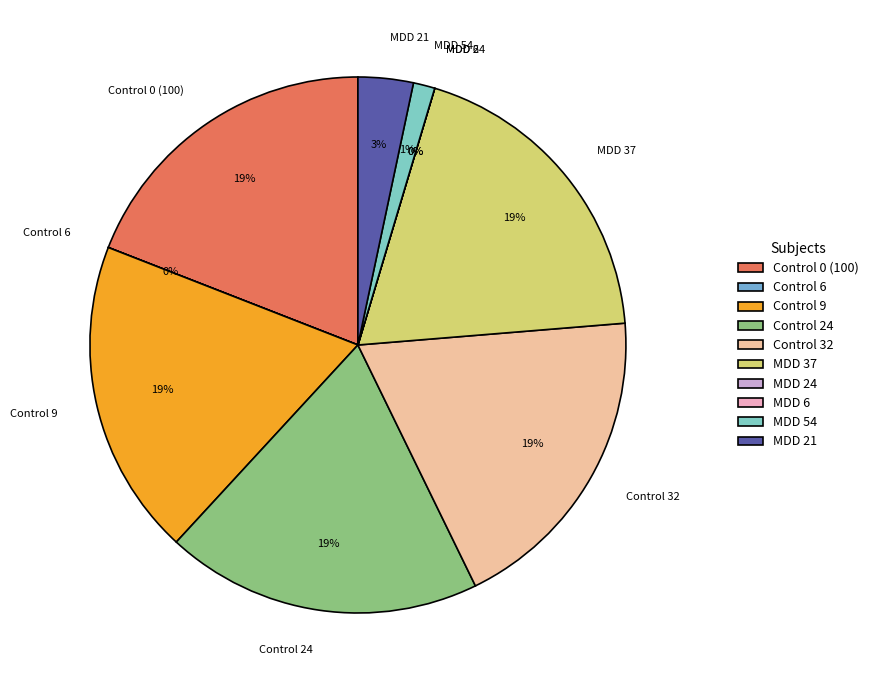

To the nearest percent, what percentage of the pie is Control 32?

19%